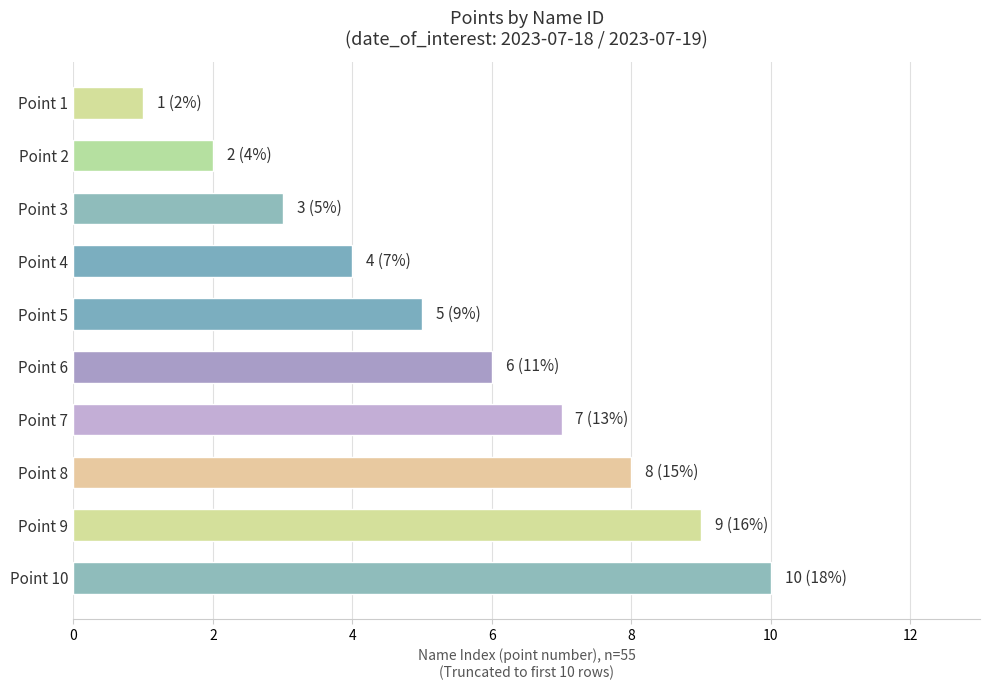

How many distinct data groups are displayed?

1